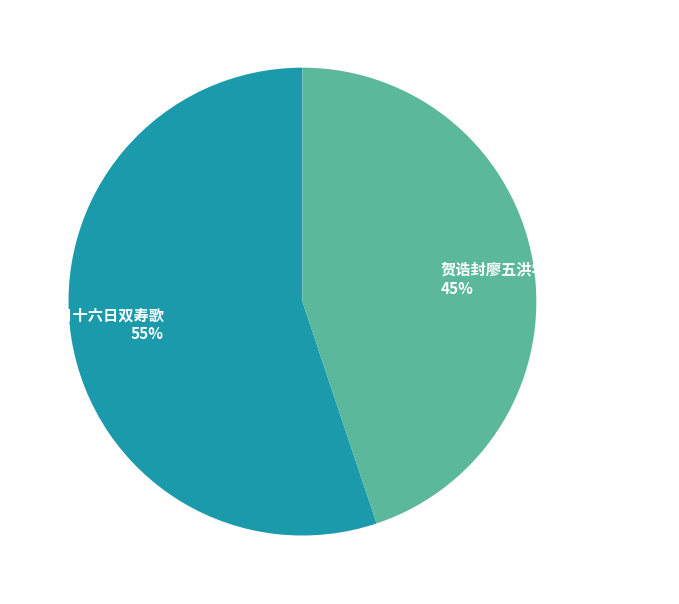

Which slice represents more than half of the pie?

正月十六日双寿歌